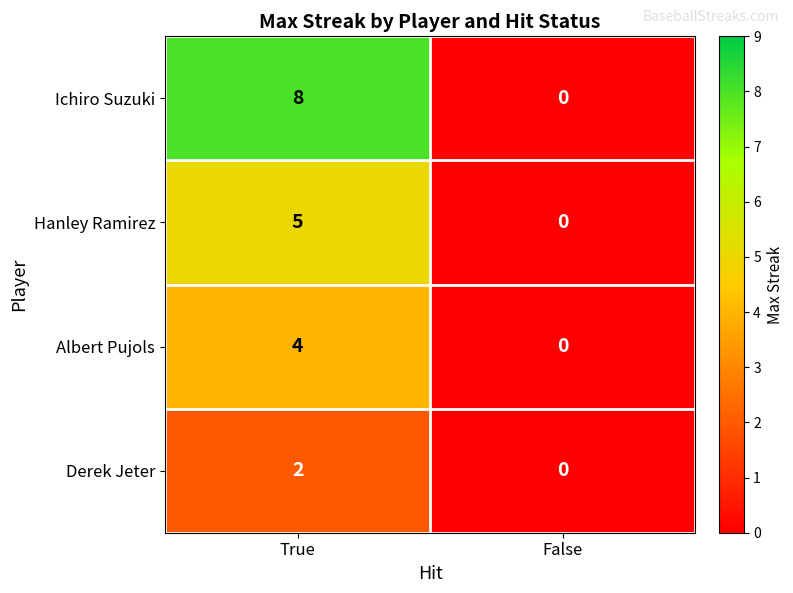

How many categories are shown in the chart?

2